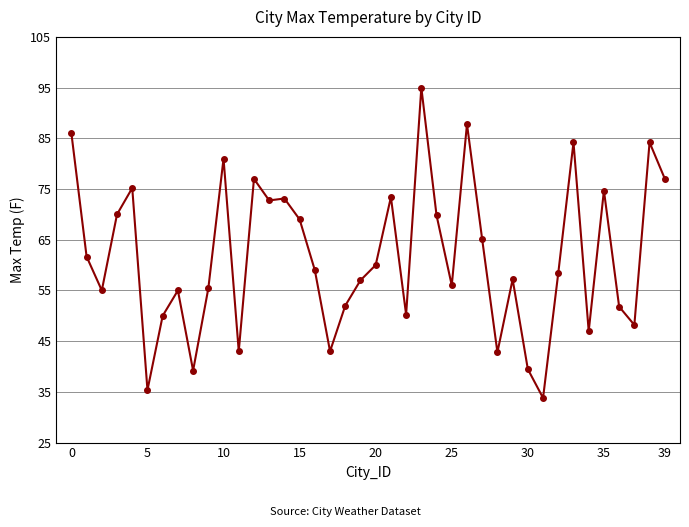

What is the value of the 25th point from the left?

69.8